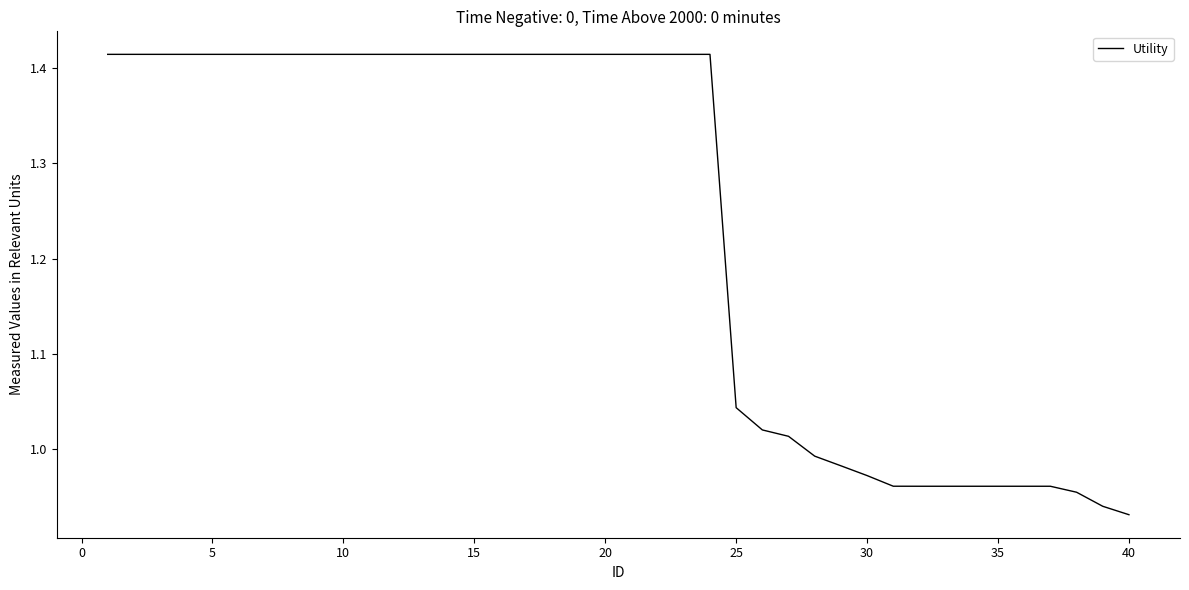

What is the difference between the maximum and minimum values?

0.5